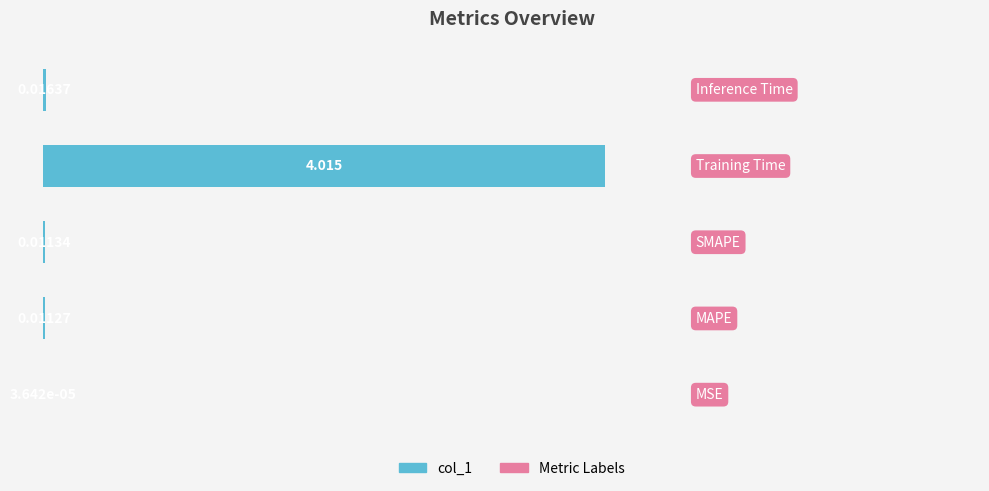

What is the greatest value displayed?

4.0